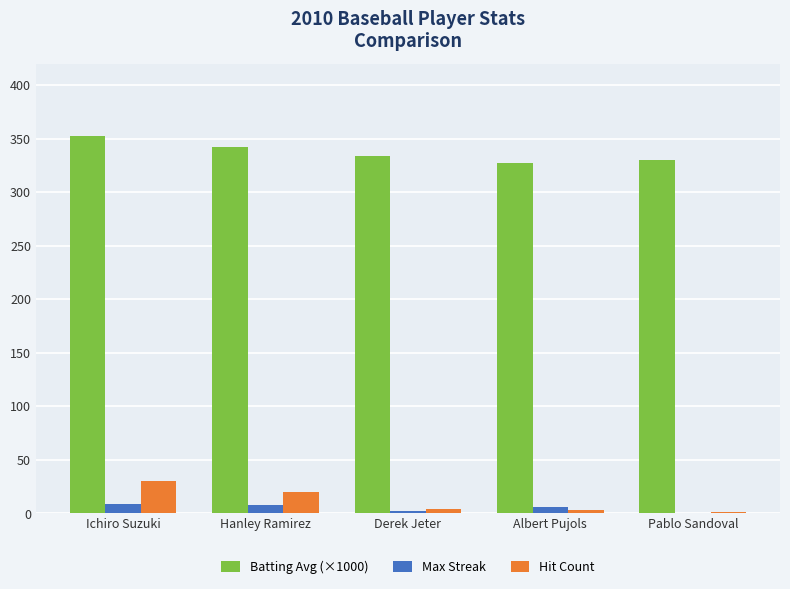

What is the sum of the Hit Count values at Hanley Ramirez and Albert Pujols?

23